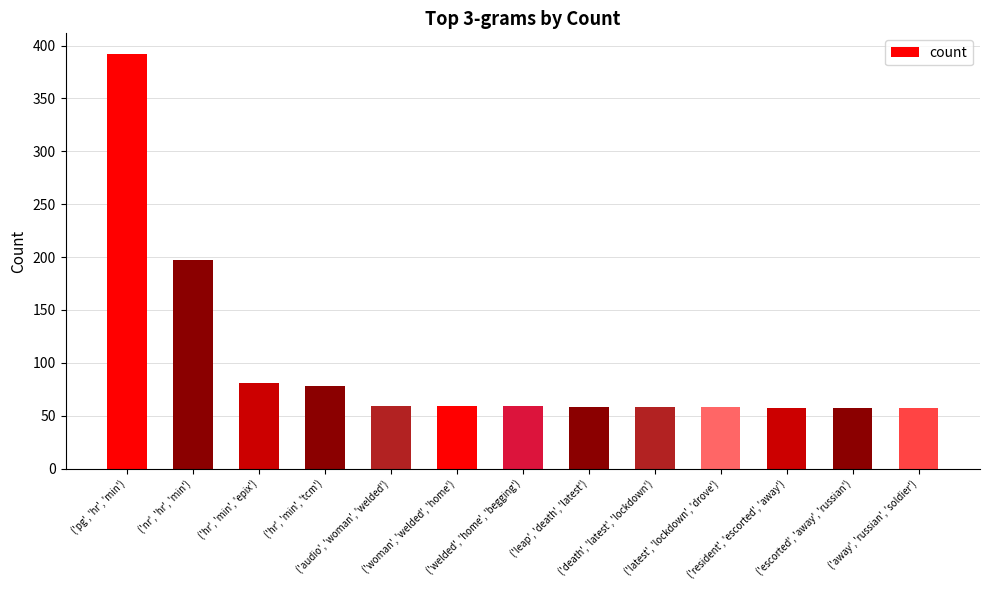

The chart shows a value of 92 at ('audio', 'woman', 'welded'). True or false?

False